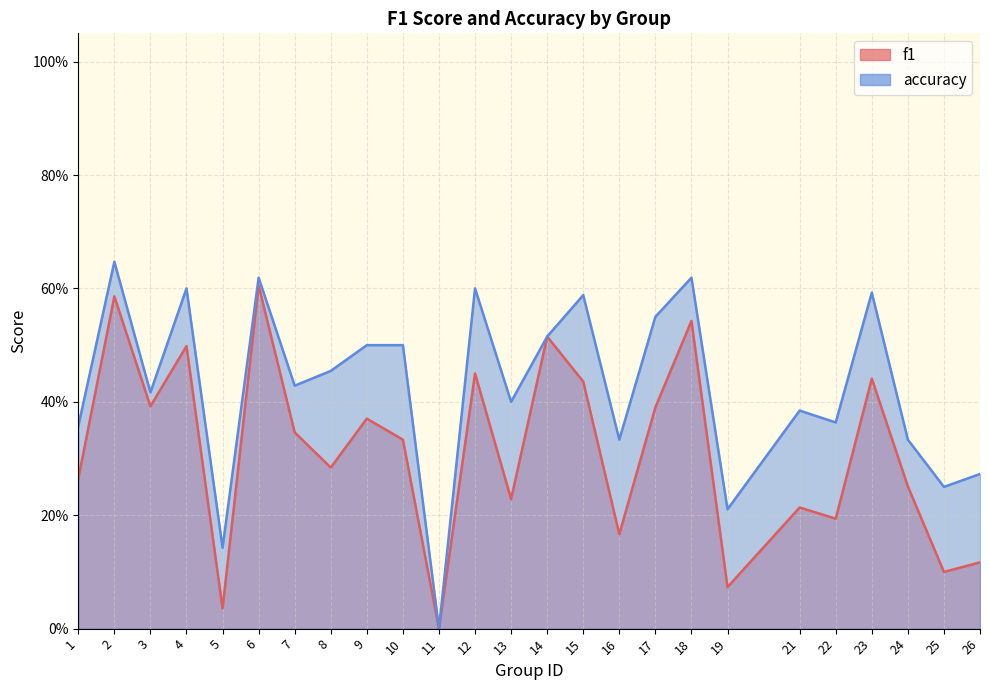

What is the difference between the maximum and minimum values in the accuracy series?

0.6